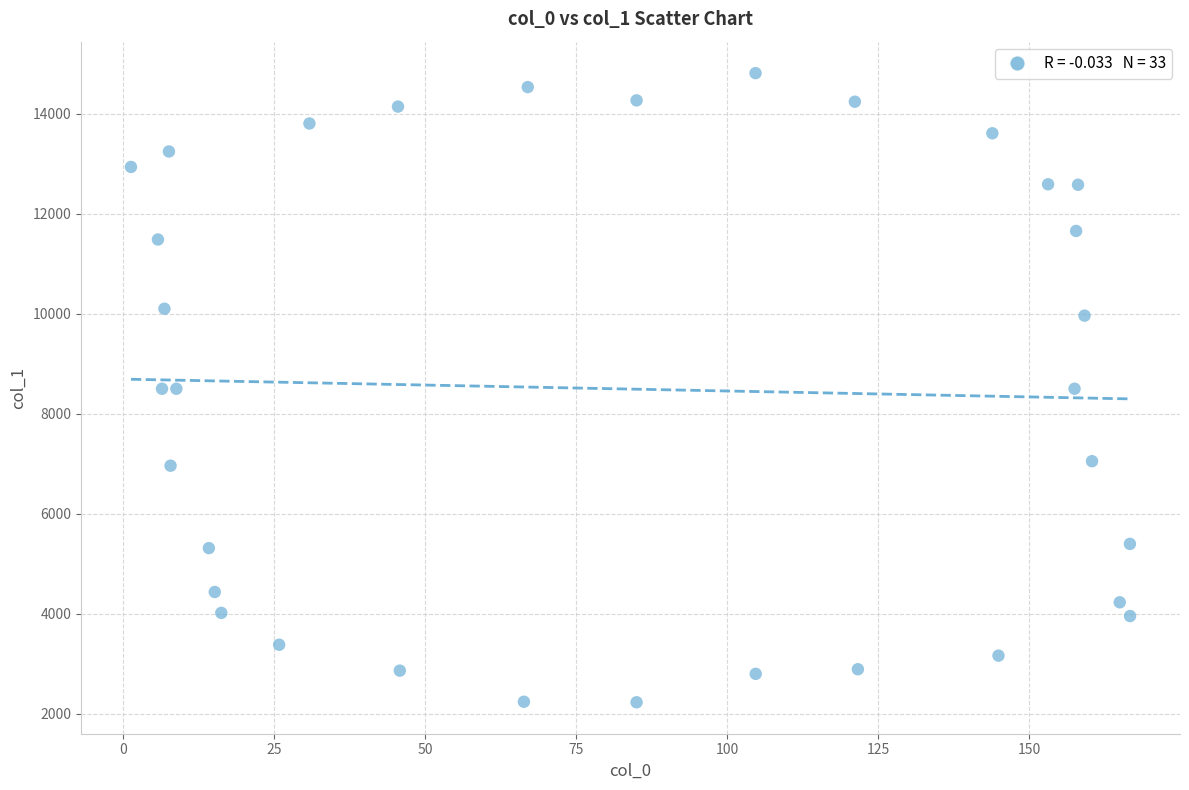

What is the range of X values (max minus min)?

165.3